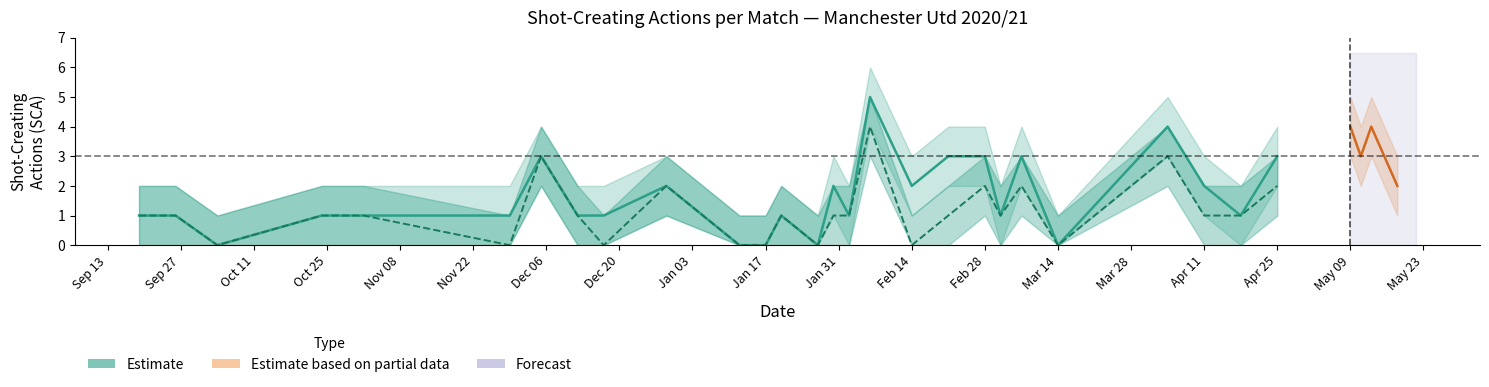

In SCA_lower, how many points are higher than both neighbors (excluding endpoints)?

9